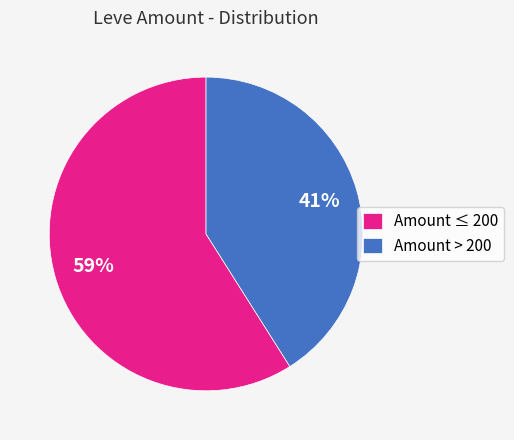

What is the ratio of the value at Amount > 200 to the value at Amount ≤ 200?

0.7